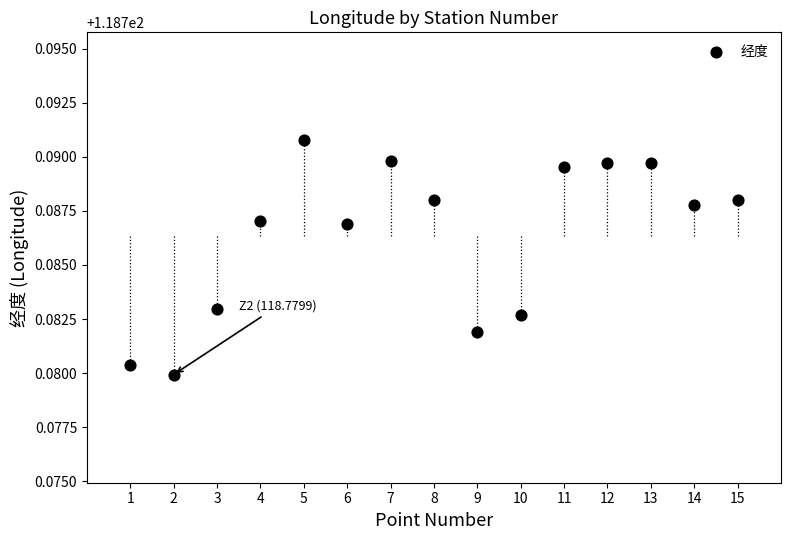

What is the range of X values (max minus min)?

14.0